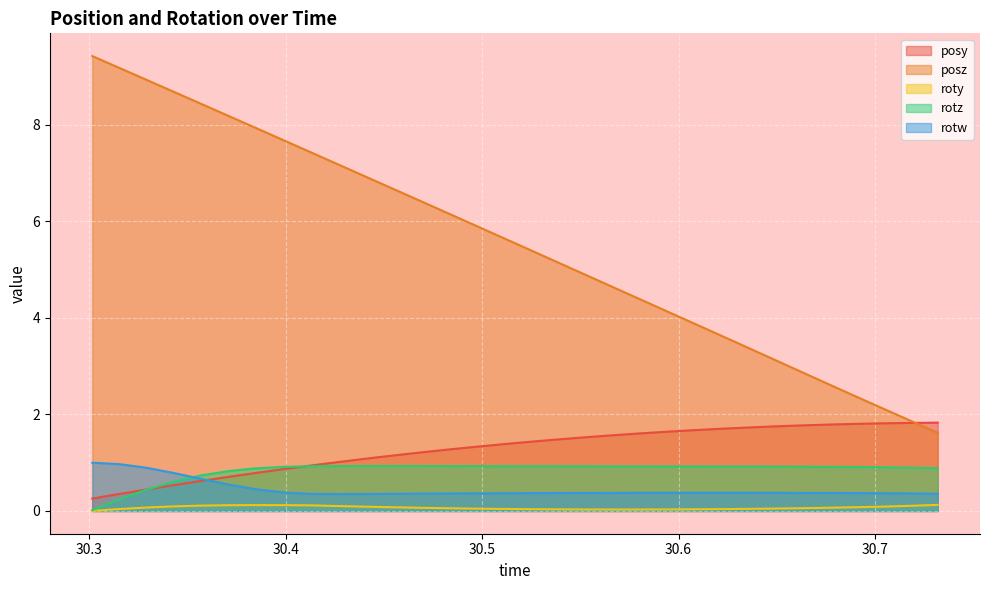

What is the average value of the roty series?

0.1